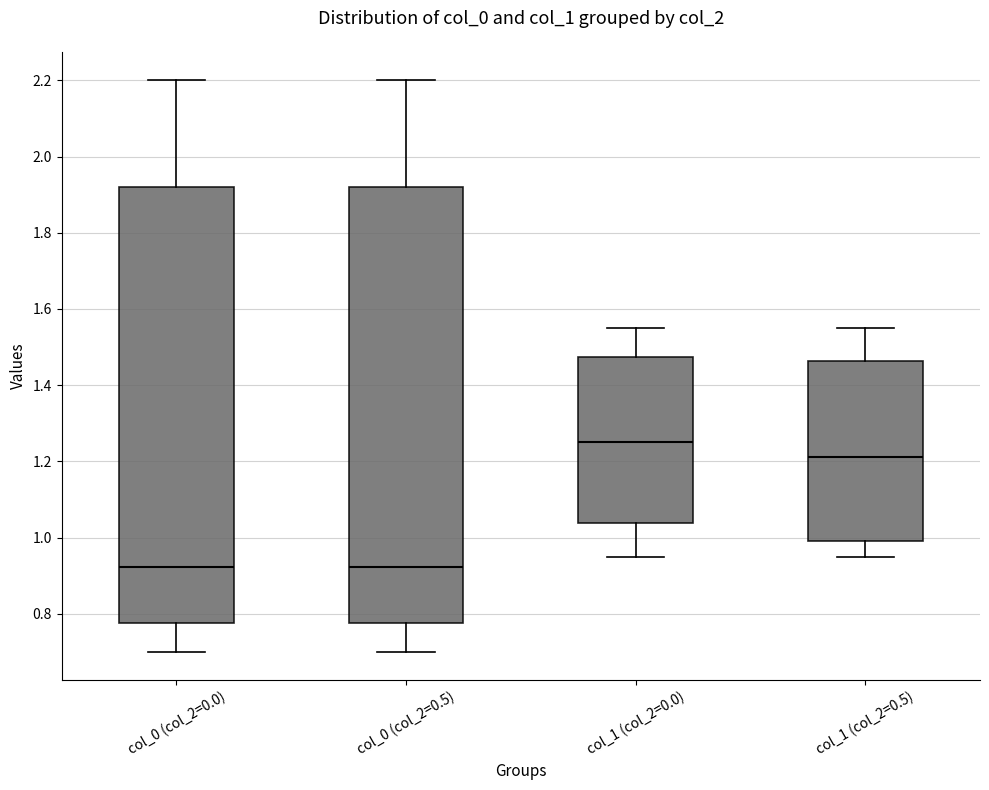

Where is the lower edge of the box for col_1 (col_2=0.0) on the y-axis? The values are not printed on the chart, so give them approximately, as read against the axis.

1.04